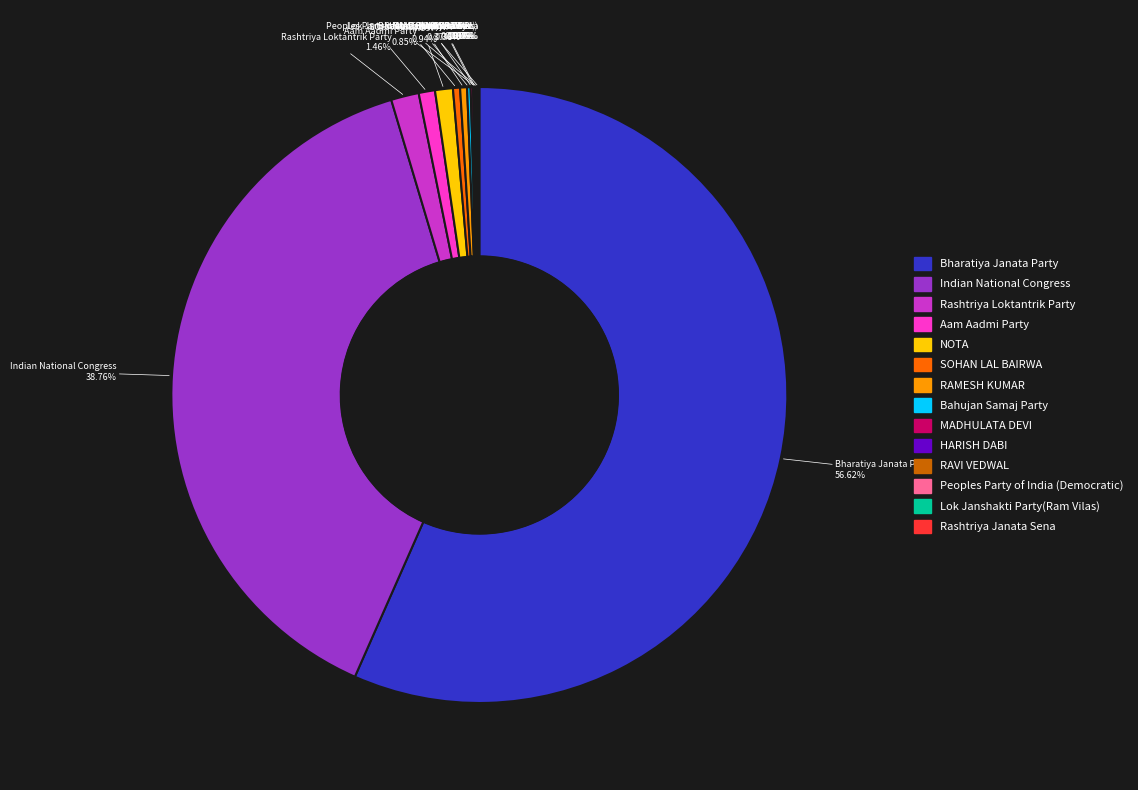

What is the largest slice in the pie chart?

Bharatiya Janata Party